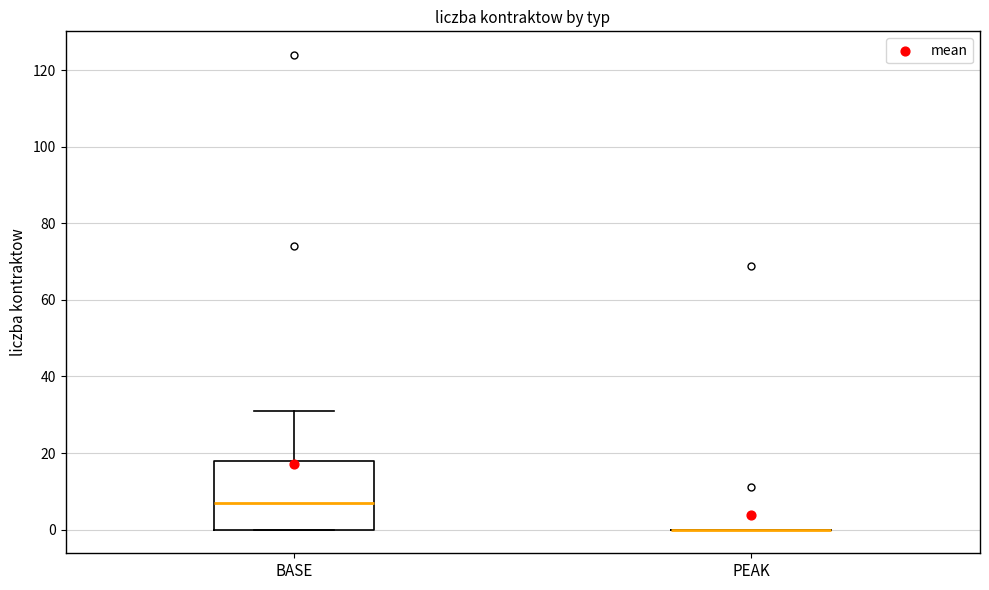

Reading left to right, transcribe this box plot: for each box, give where its median line is, the range the box spans, and where its two whiskers end, as read against the y-axis. The values are not printed on the chart, so give them approximately, as read against the axis.

BASE: median 8, box 0 to 18, whiskers 0 to 32
PEAK: box collapsed to a line at 0, whiskers 0 to 0